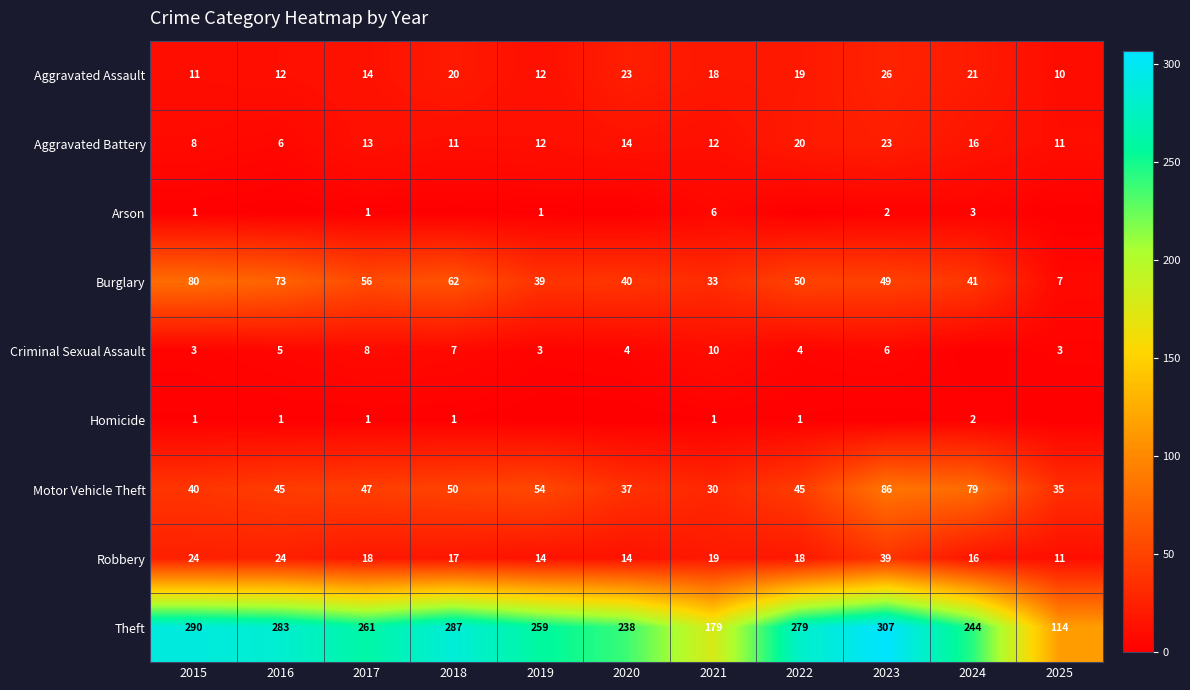

What is the maximum value for Aggravated Assault?

26